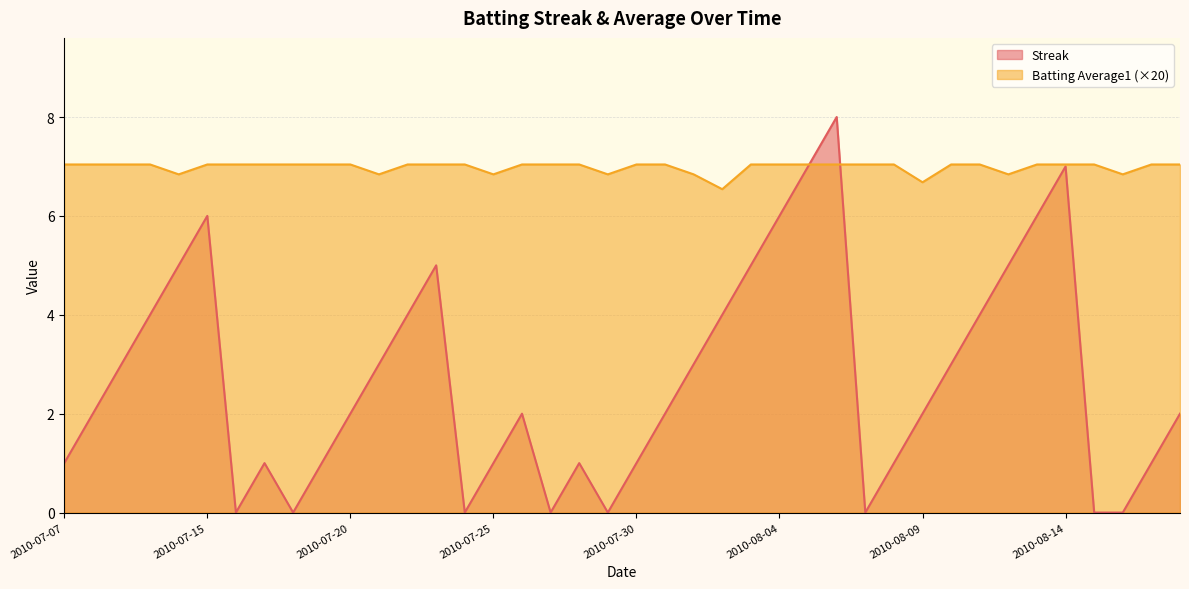

How many values in the Batting Average1 series exceed 7?

31